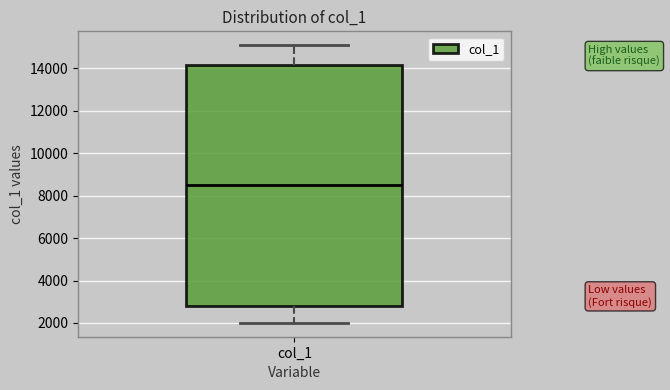

Transcribe this box plot: give where the median line is, the range the box spans, and where the two whiskers end, as read against the y-axis. The values are not printed on the chart, so give them approximately, as read against the axis.

median 8600, box 2800 to 14200, whiskers 2000 to 15000